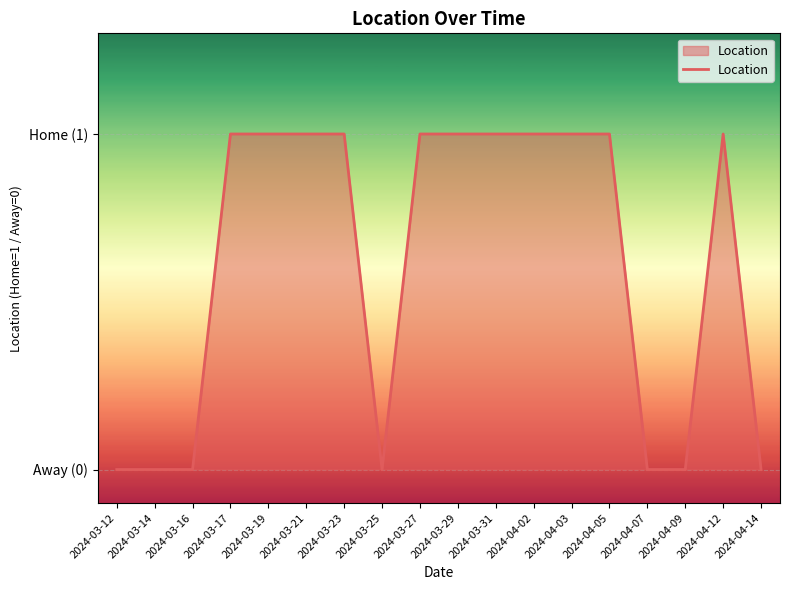

What position from the right is 2024-03-27?

10